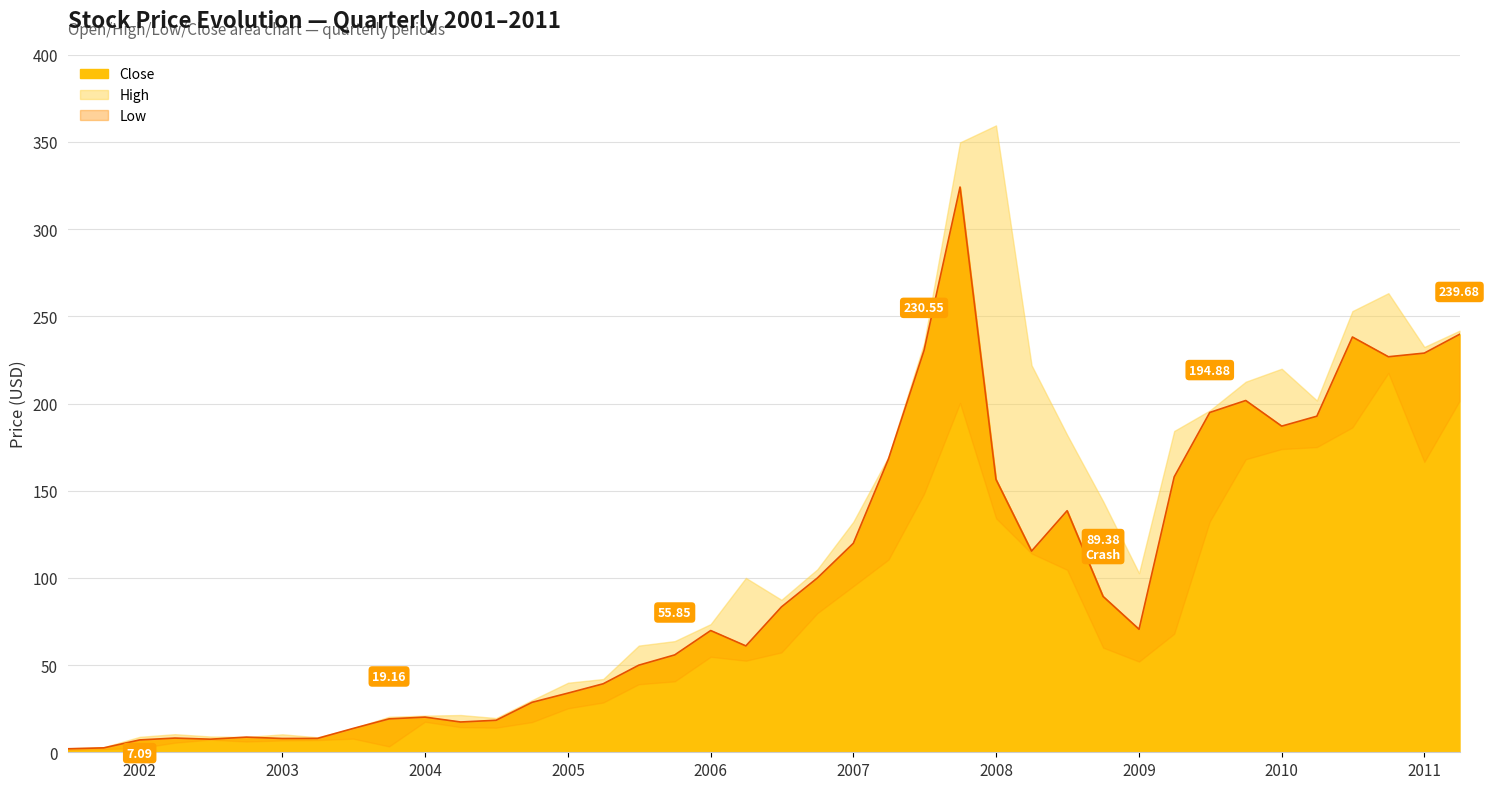

List the series in order of their overall mean, highest first.

High, Close, Low